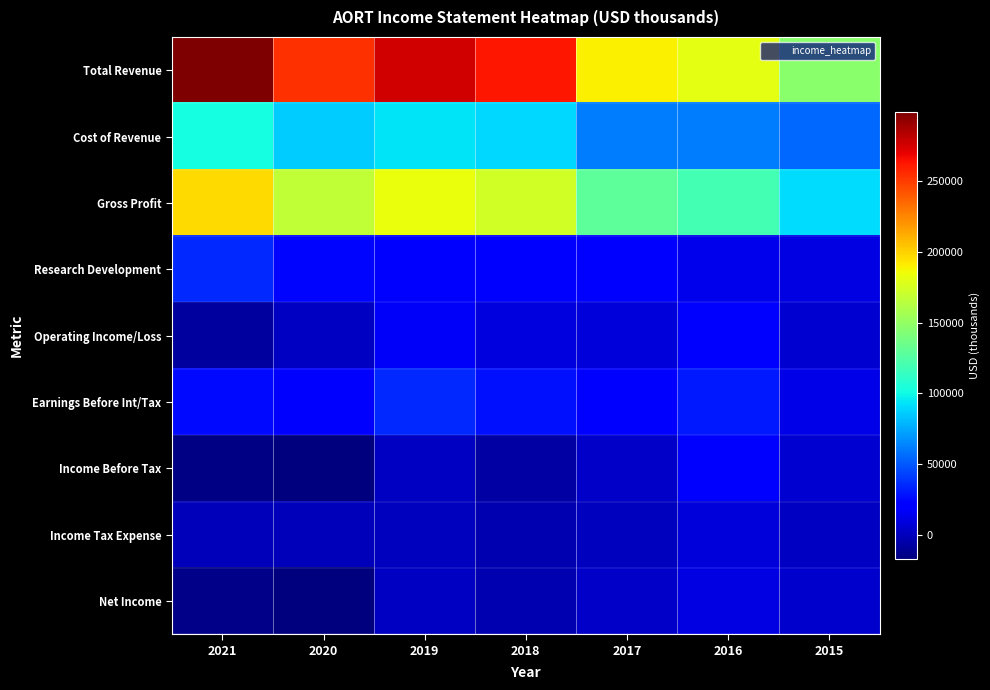

What is the smallest value displayed?

-17200